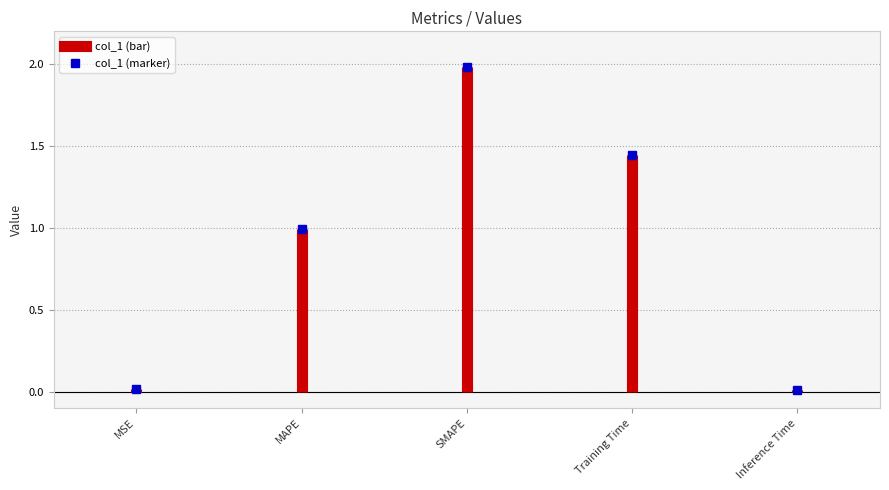

How many points are higher than both their immediate neighbors (excluding endpoints)?

1